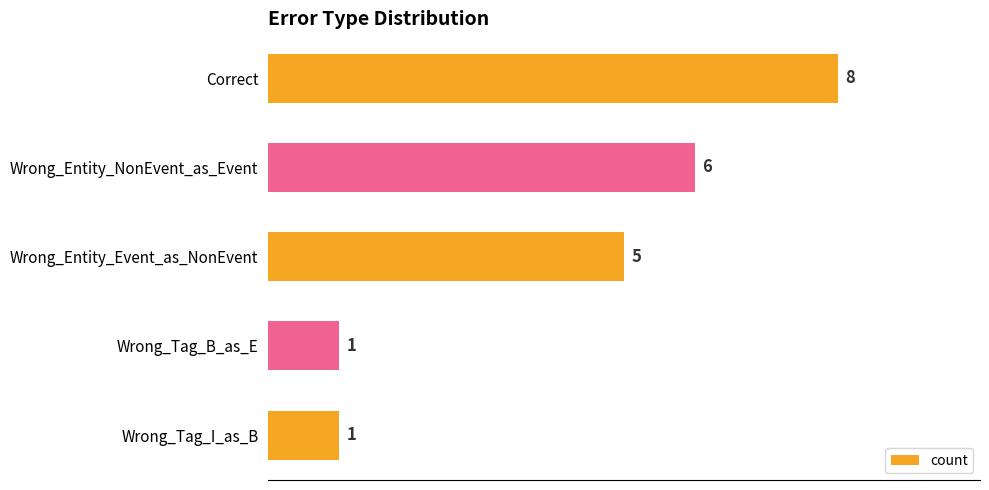

What is the maximum value shown in the chart?

8